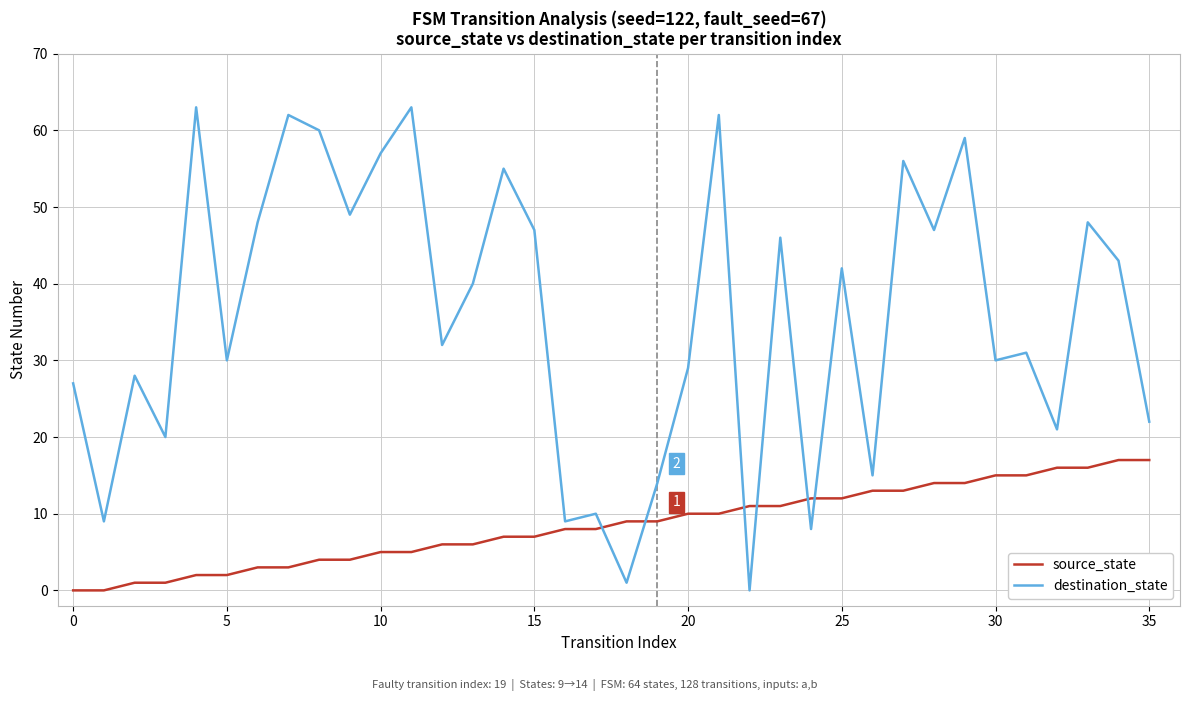

What is the maximum value for destination_state?

63